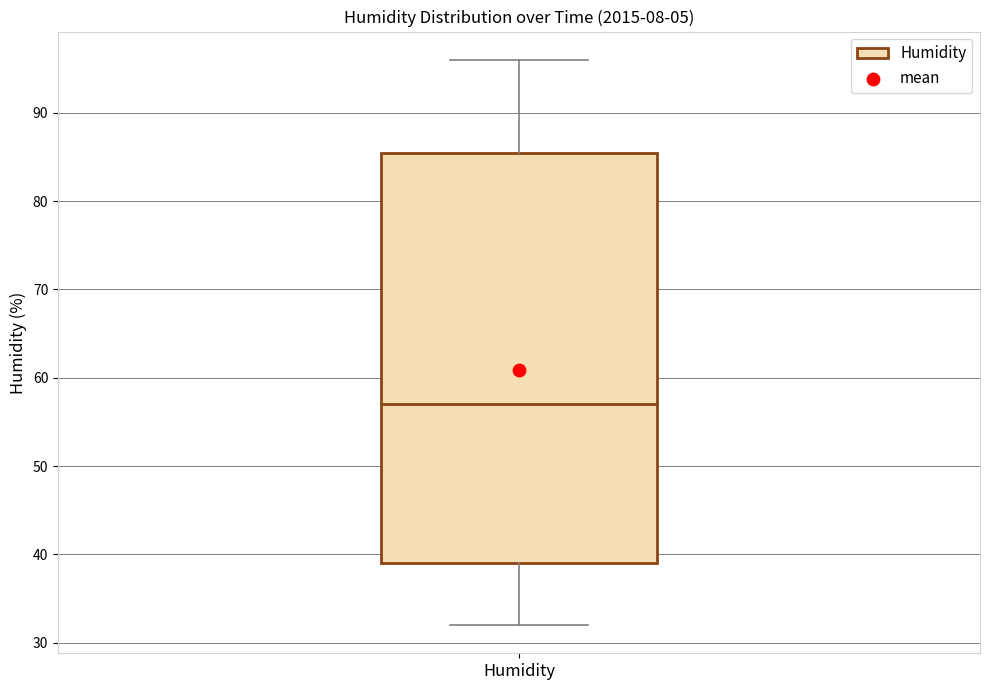

Read this box plot against the y-axis: the position of the median line, the range covered by the box, and the ends of both whiskers. The values are not printed on the chart, so give them approximately, as read against the axis.

median 57, box 39 to 86, whiskers 32 to 96